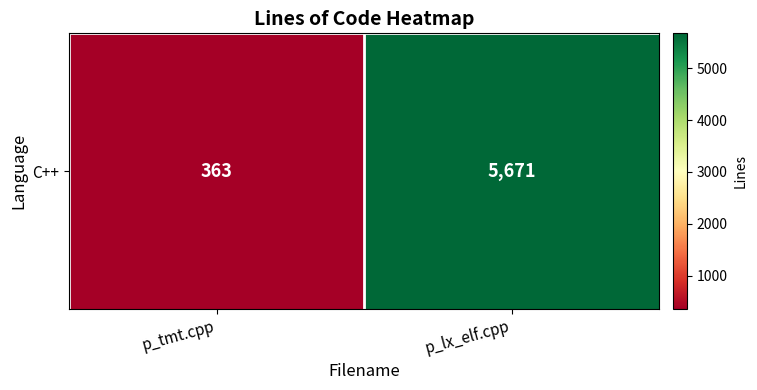

List the labels in order of value, largest first.

p_lx_elf.cpp, p_tmt.cpp